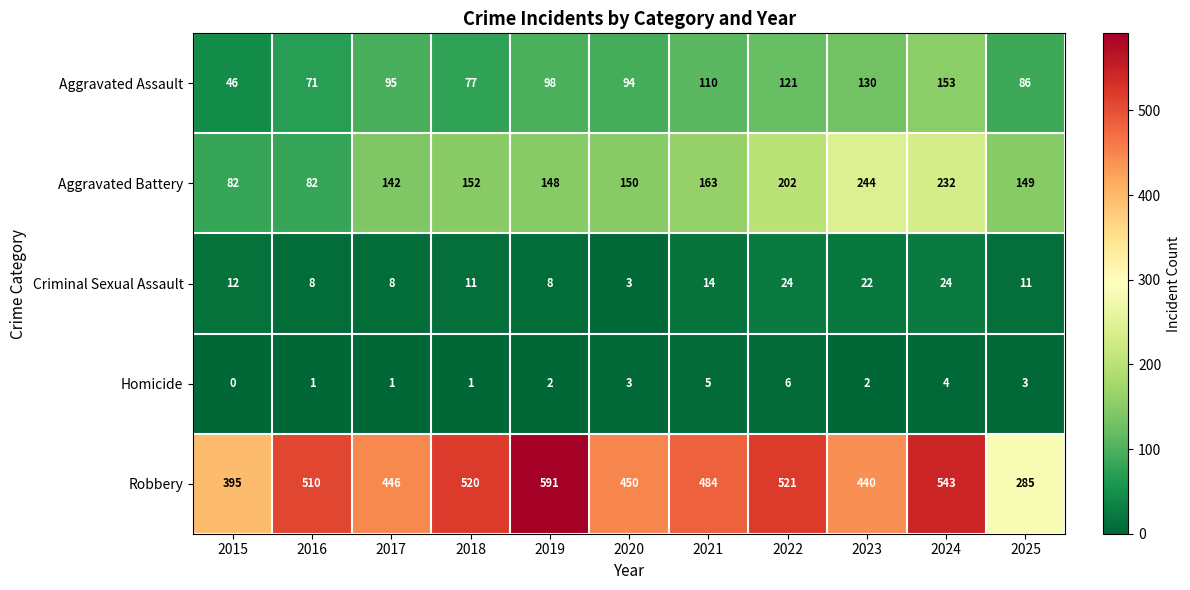

Is it true that Robbery equals 520 at 2018?

True